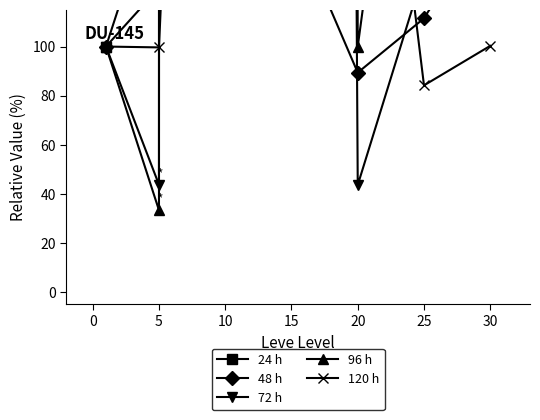

Which category has the lowest value in the 96 h series?

5